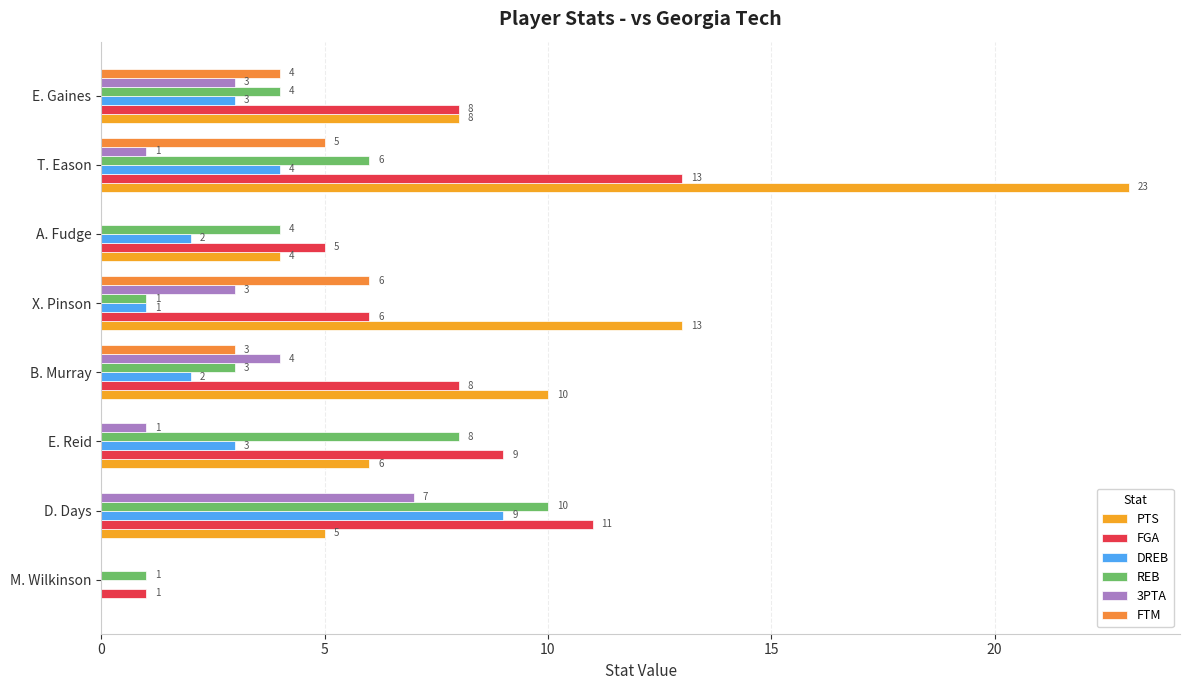

How many series are shown in this chart?

6